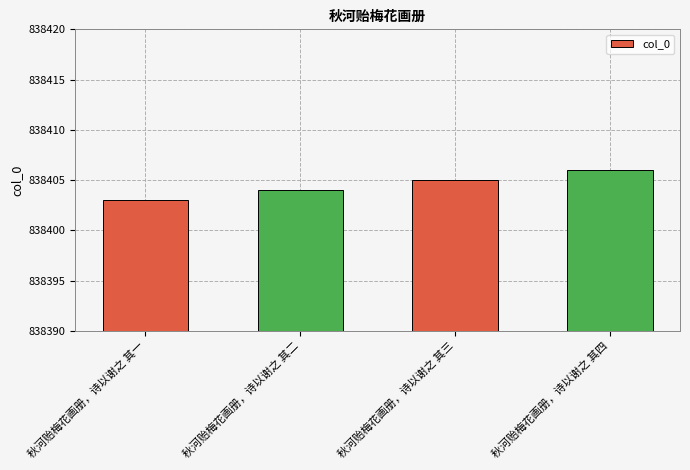

What is the change in value from 秋河贻梅花画册，诗以谢之 其一 to 秋河贻梅花画册，诗以谢之 其三?

+2